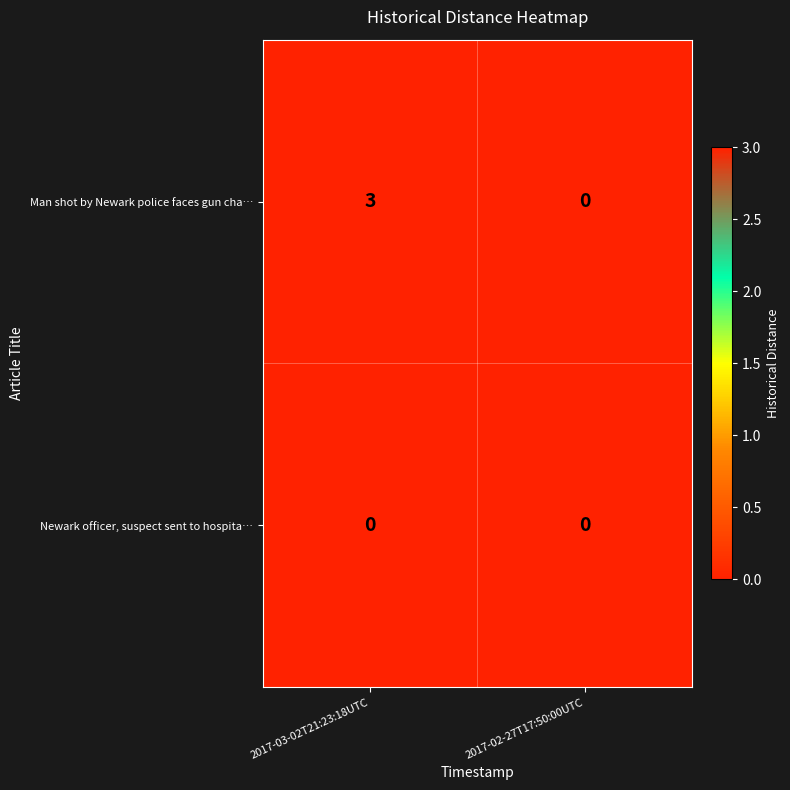

What is the maximum value shown in the chart?

3